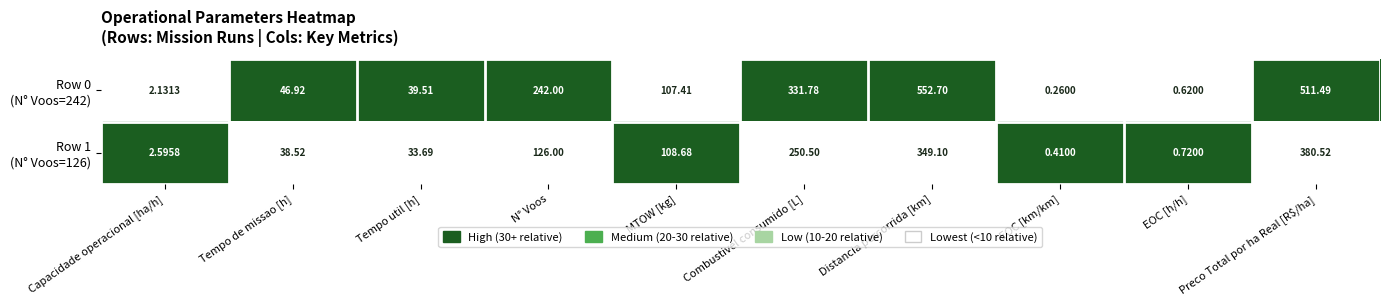

Which label corresponds to the smallest value in the chart?

EOC [km/km]